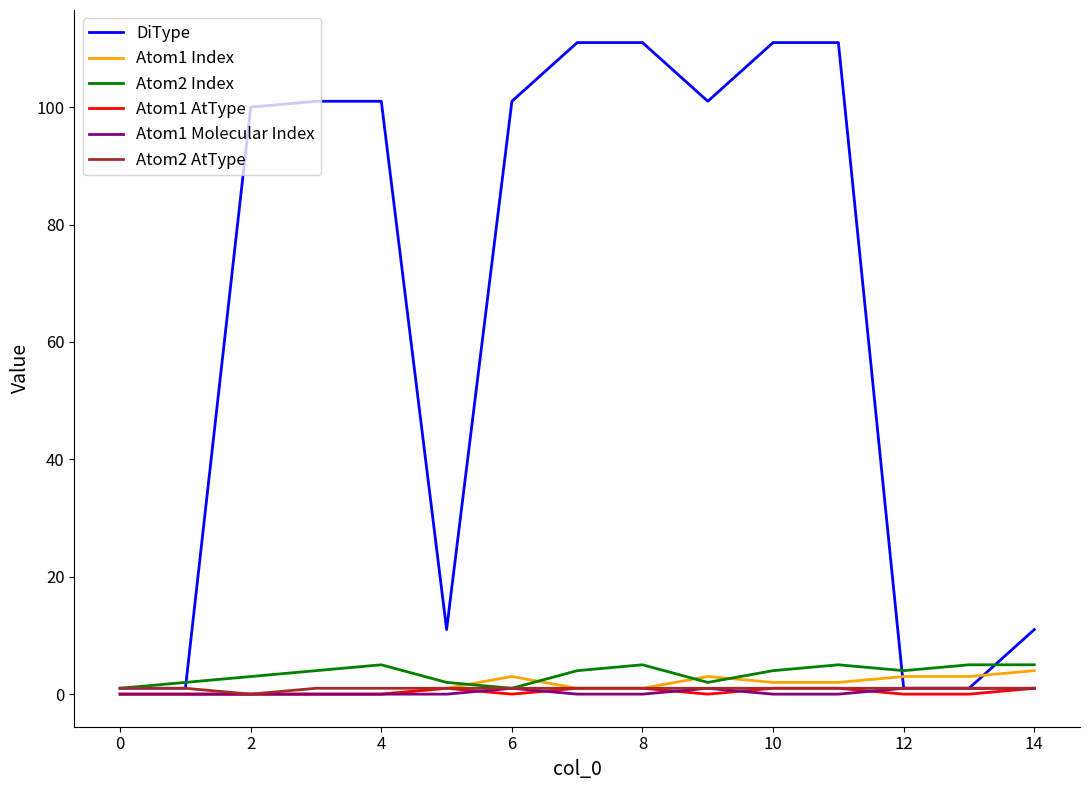

True or false: Atom1 AtType and Atom2 Index cross at least once.

False